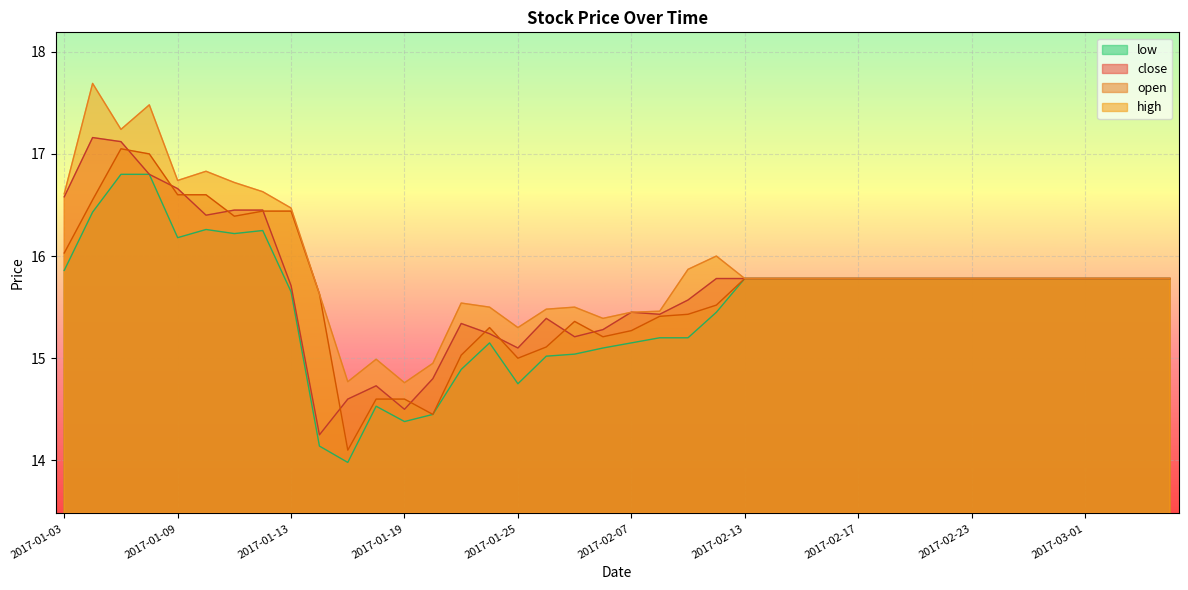

How many distinct data groups are displayed?

4